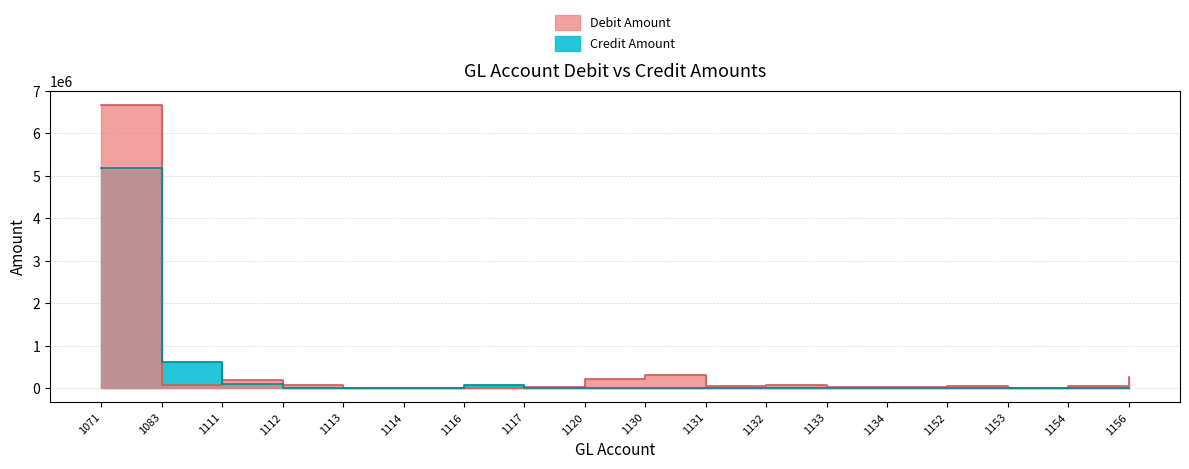

True or false: the data has more than 0 interior local peaks.

True